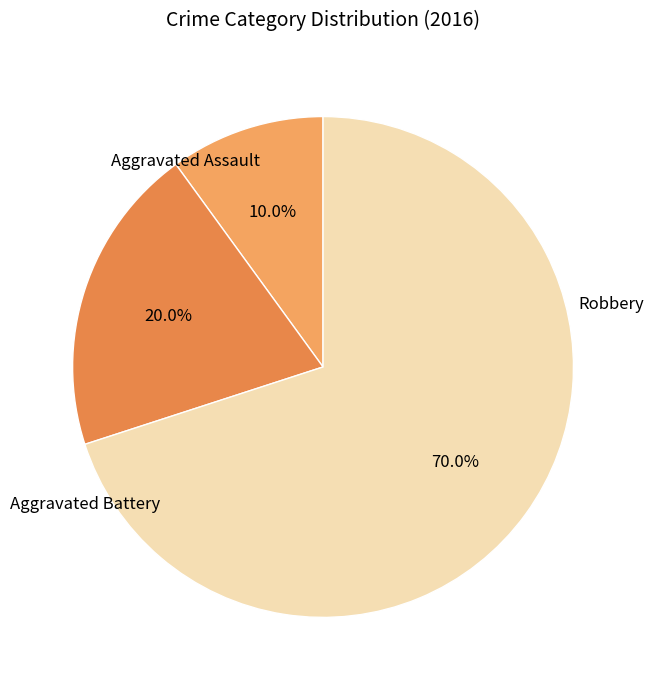

What is the largest slice in the pie chart?

Robbery